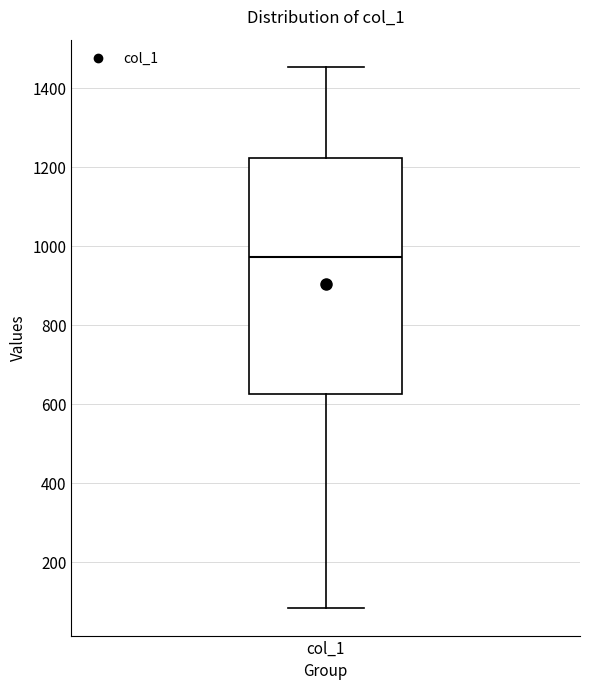

Read this box plot against the y-axis: the position of the median line, the range covered by the box, and the ends of both whiskers. The values are not printed on the chart, so give them approximately, as read against the axis.

median 980, box 620 to 1220, whiskers 80 to 1460